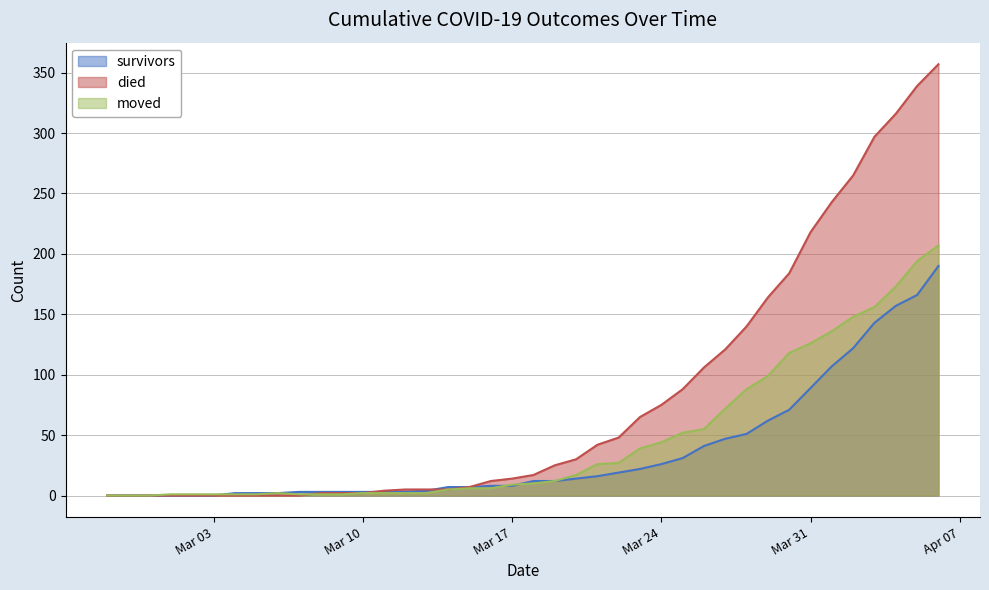

Does the chart display data point markers on the line(s)?

No